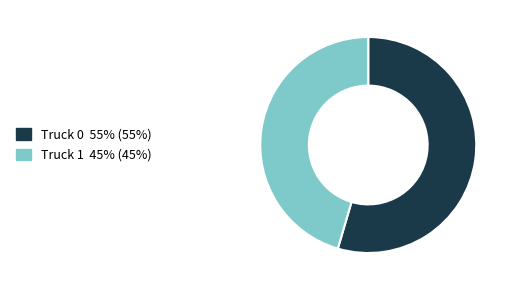

How many segments does this pie chart have?

2